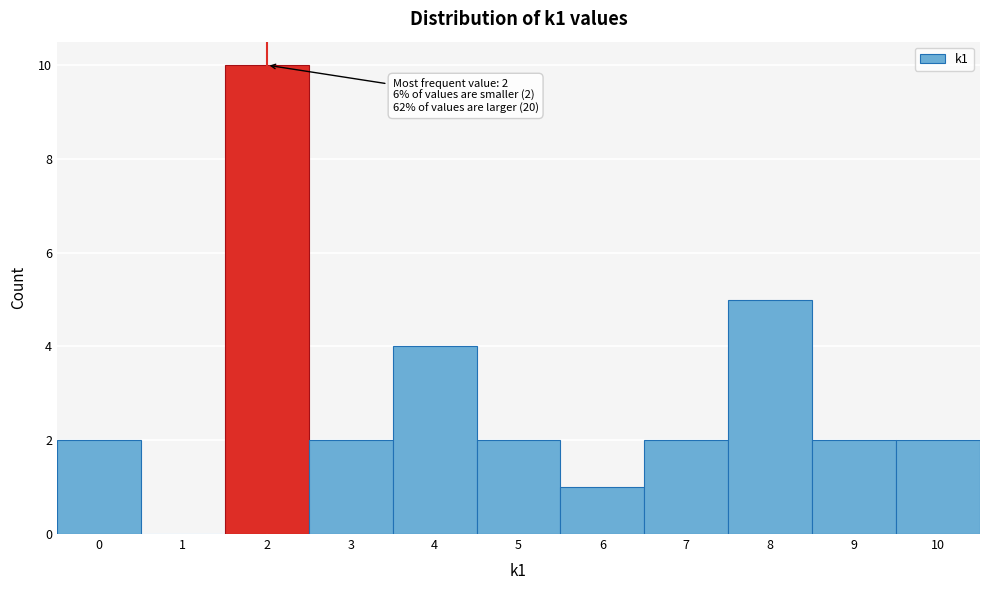

Over which range of the x-axis is the bar tallest?

1.5 to 2.5